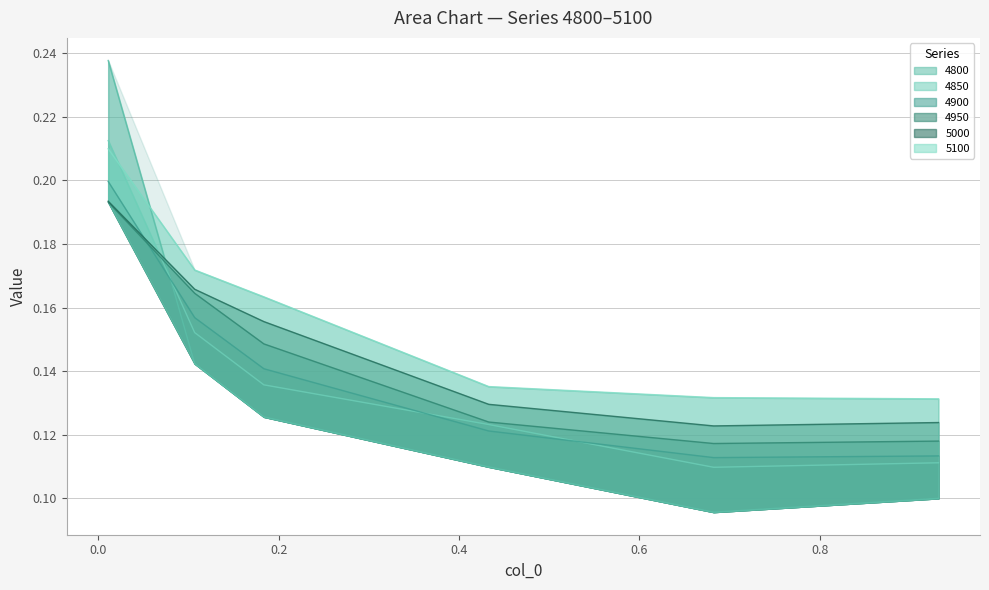

How many lines are shown in the chart?

6